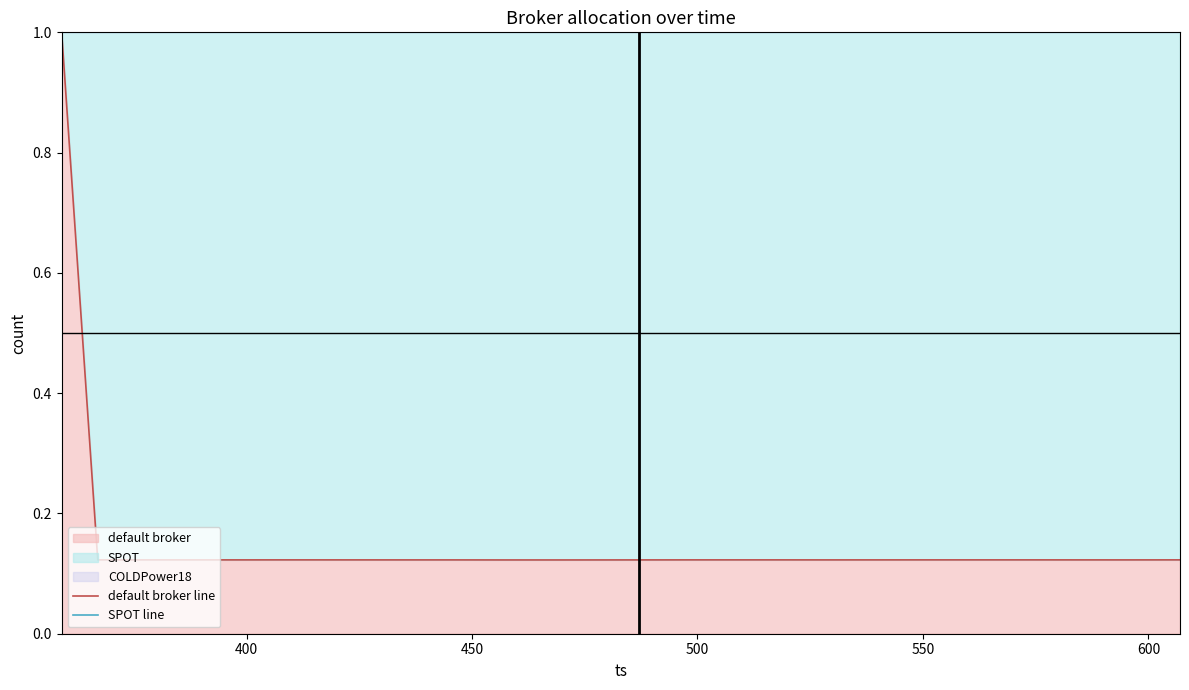

Reading left to right, what are all the values shown in this chart?

default broker line: 1.0	0.1	0.1	0.1	0.1	0.1	0.1	0.1	0.1	0.1	0.1	0.1	0.1	0.1	0.1	0.1	0.1	0.1	0.1	0.1
SPOT line: 1.0	1.0	1.0	1.0	1.0	1.0	1.0	1.0	1.0	1.0	1.0	1.0	1.0	1.0	1.0	1.0	1.0	1.0	1.0	1.0